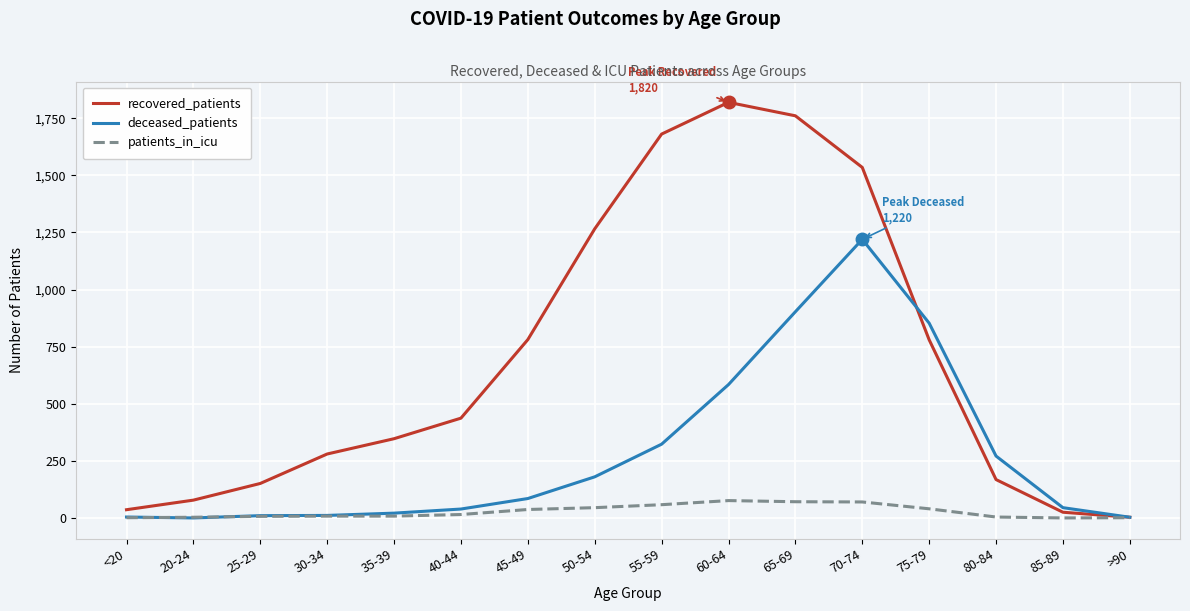

What is the maximum value for deceased_patients?

1220